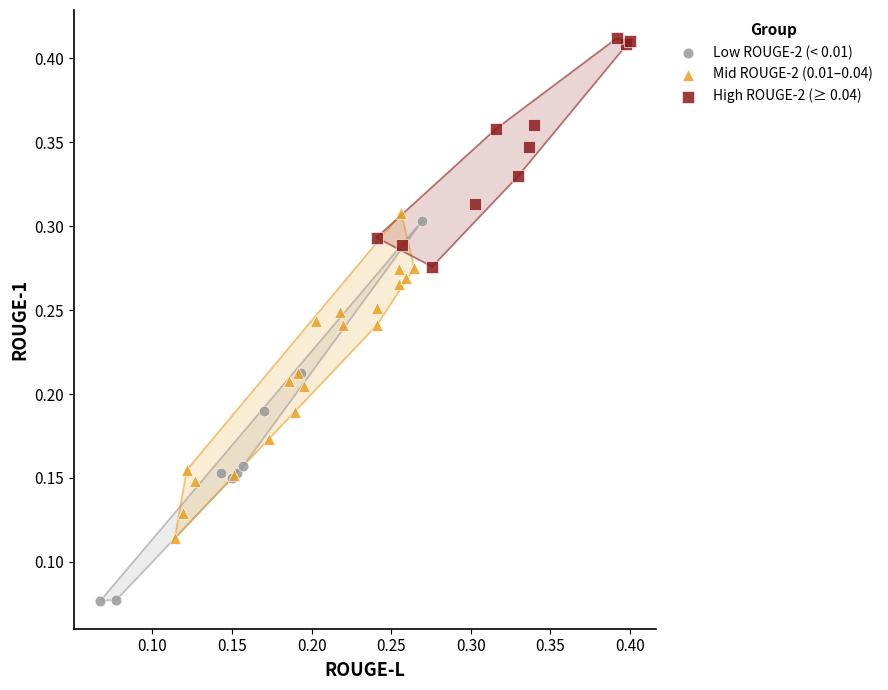

Which series reaches the minimum Y coordinate?

Low ROUGE-2 (< 0.01)